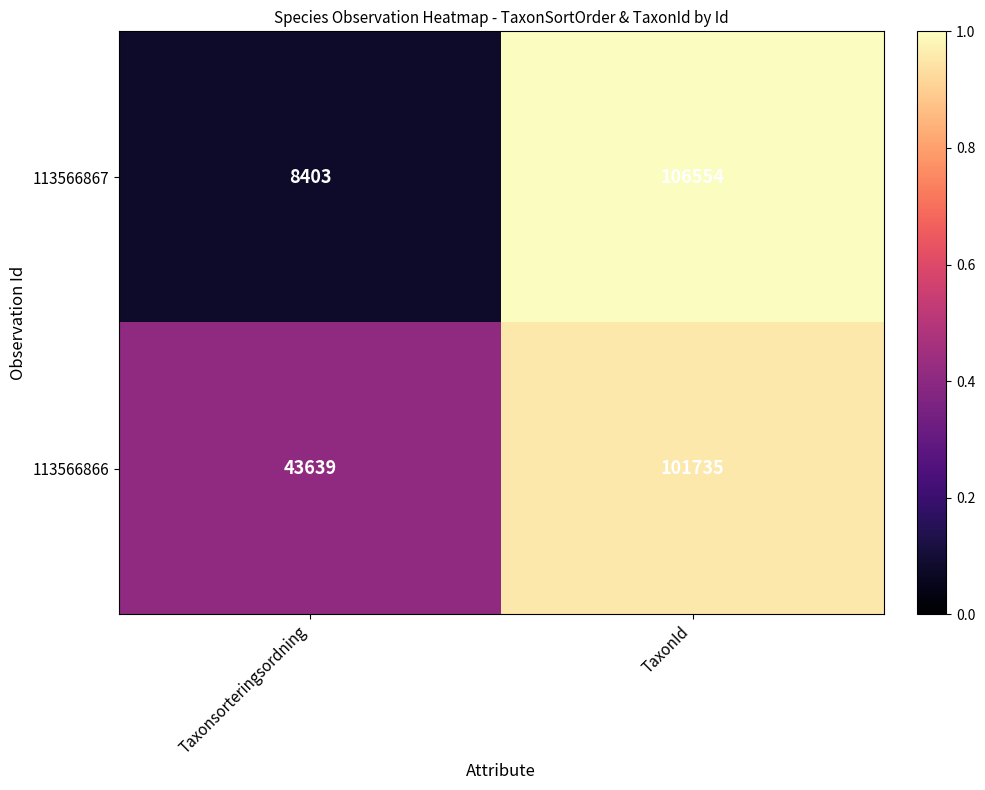

Which series has the largest total across all categories?

113566866